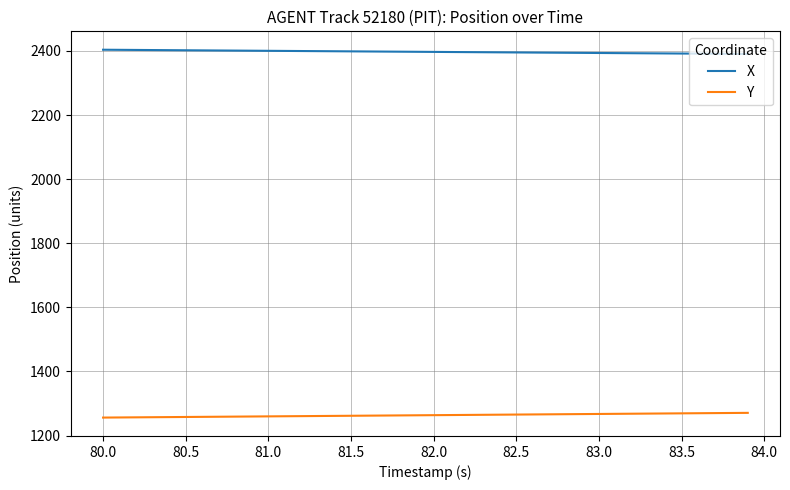

True or false: Y and X cross at least once.

False